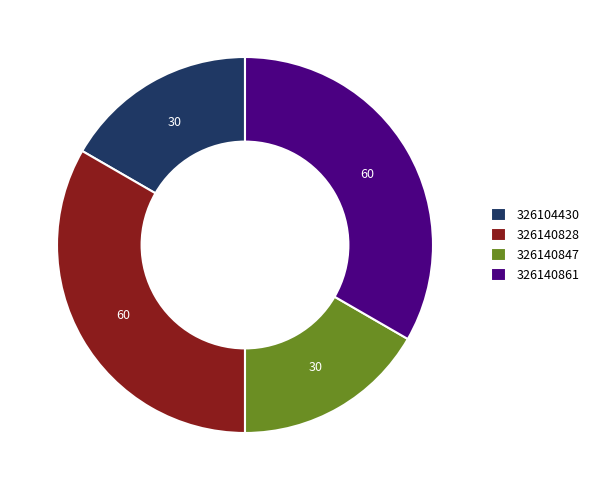

Approximately how many times larger is the value at 326104430 compared to 326140828?

0.5